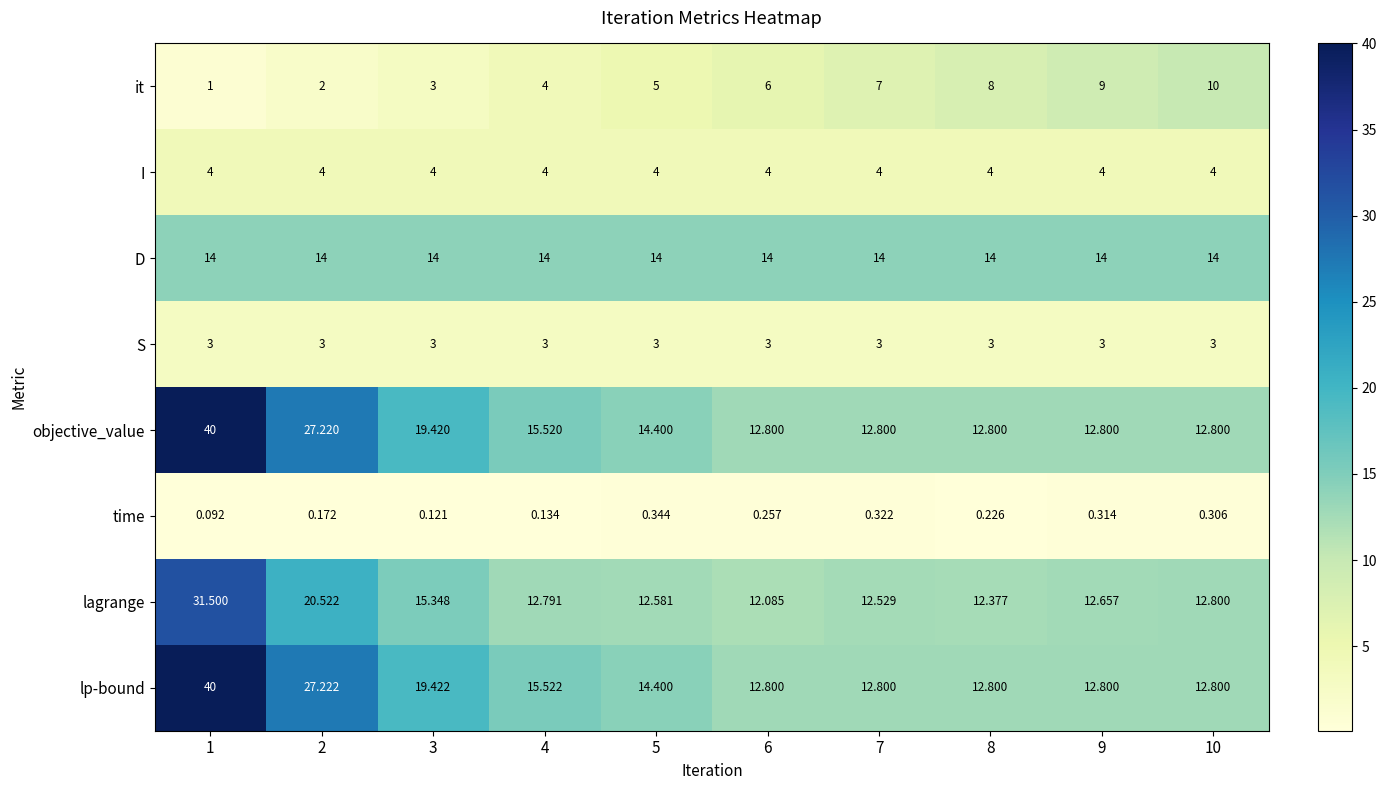

Which series changed the most between 6 and 9?

it